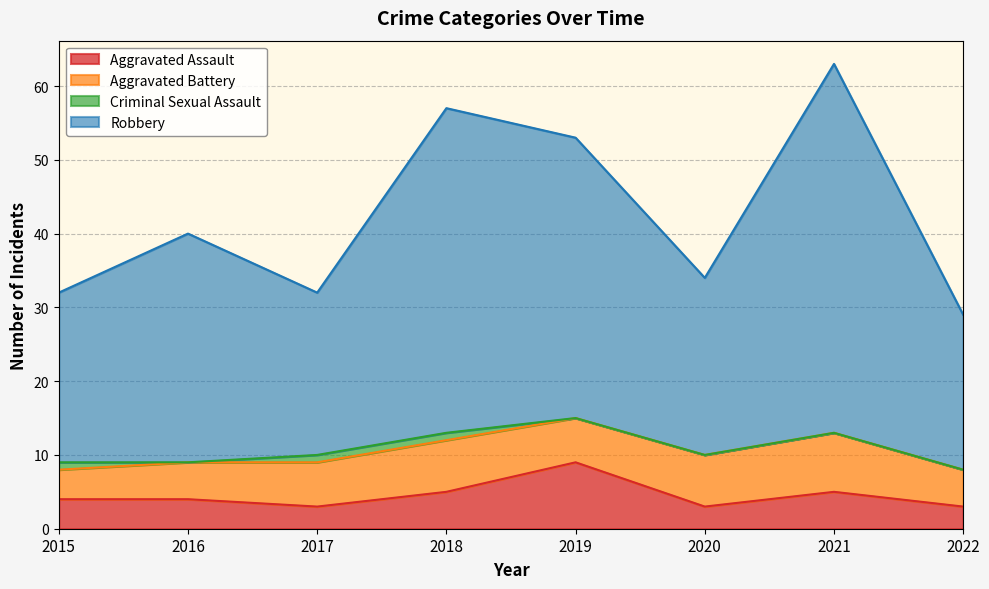

What is the difference between the highest and lowest values at 2018?

52